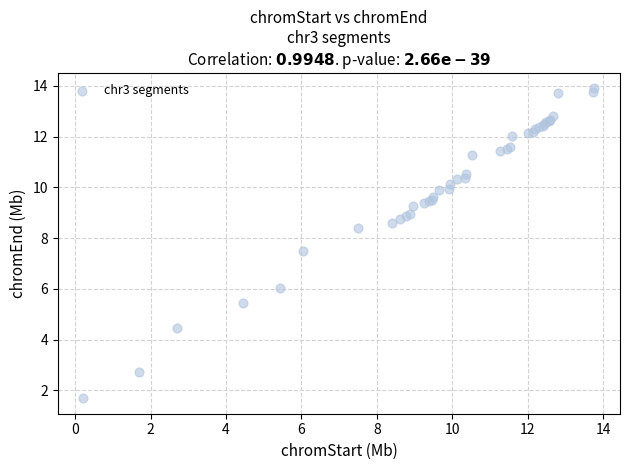

What Y value in the scatter plot is closest to 7?

7.5